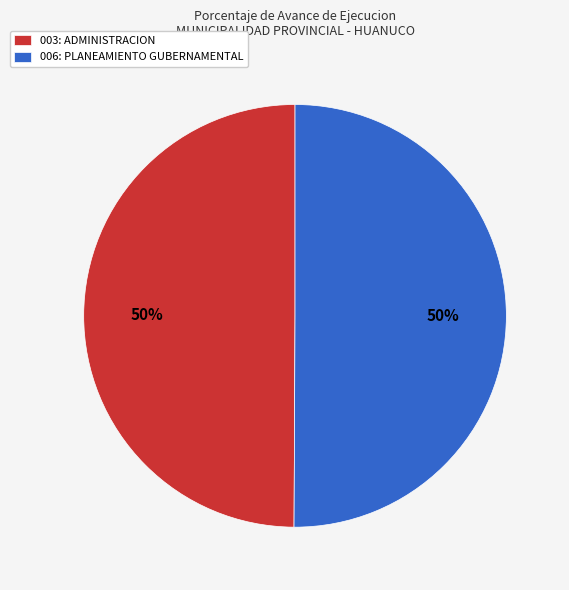

Do 003: ADMINISTRACION and 006: PLANEAMIENTO GUBERNAMENTAL together represent more than half of the pie?

Yes